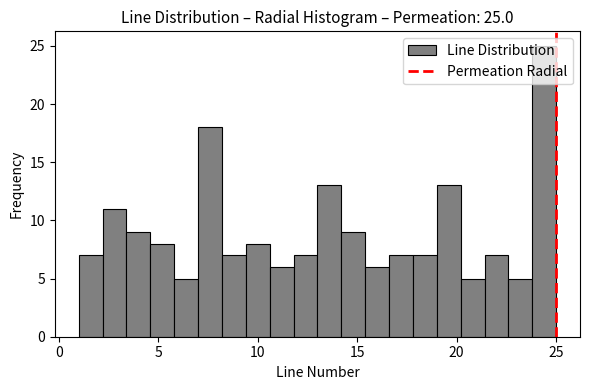

Around what value on the x-axis is the tallest bar? Give the approximate position of its centre, as read against the axis.

24.5